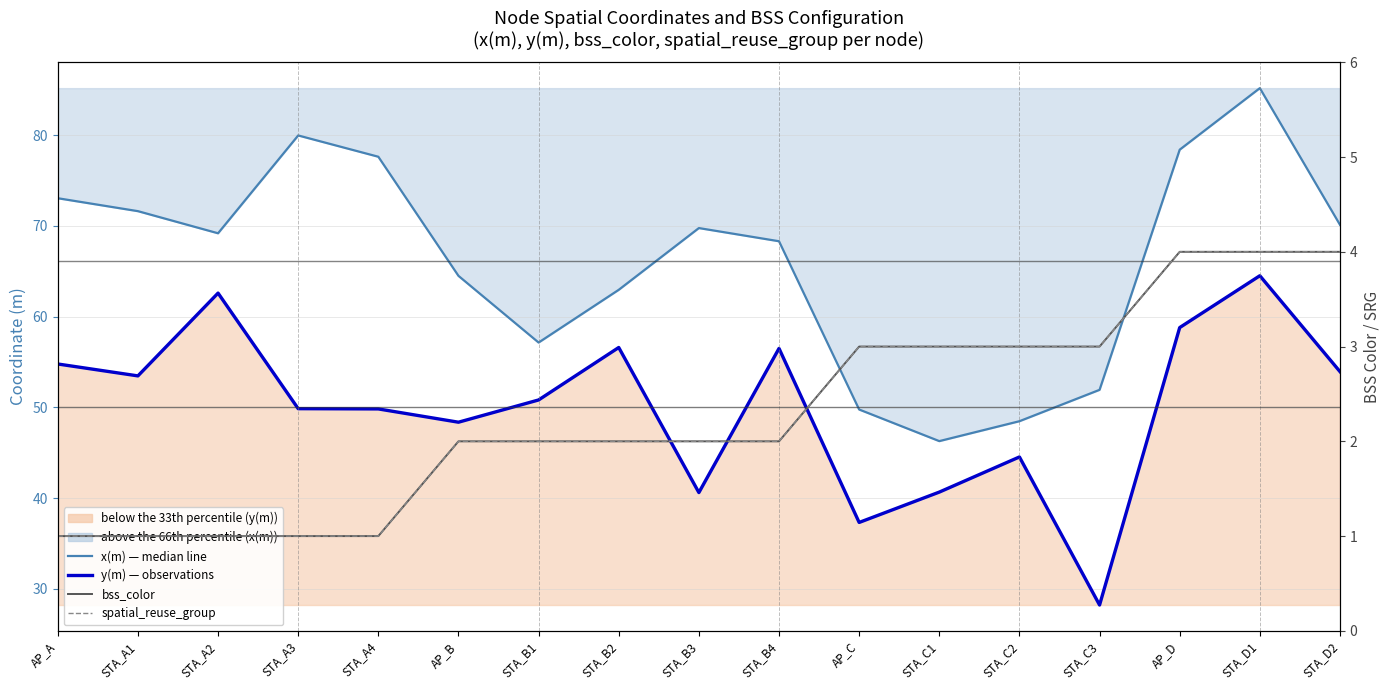

Which series has the largest total across all categories?

x(m) — median line